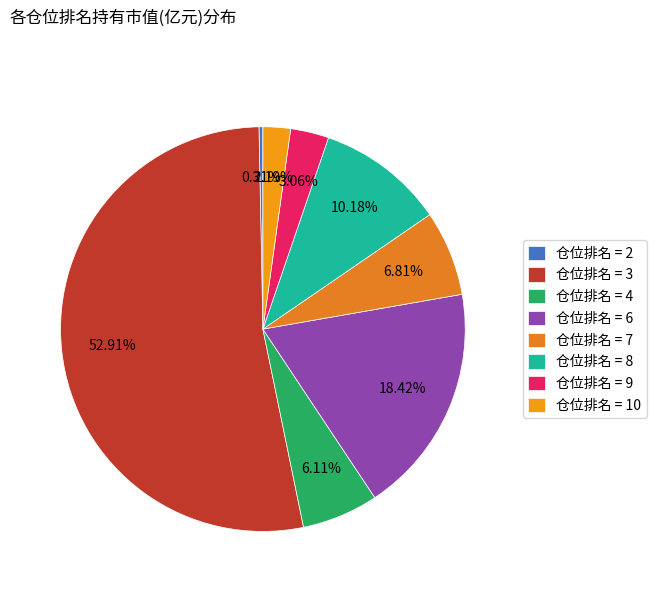

Which slice is the smallest?

仓位排名 = 2